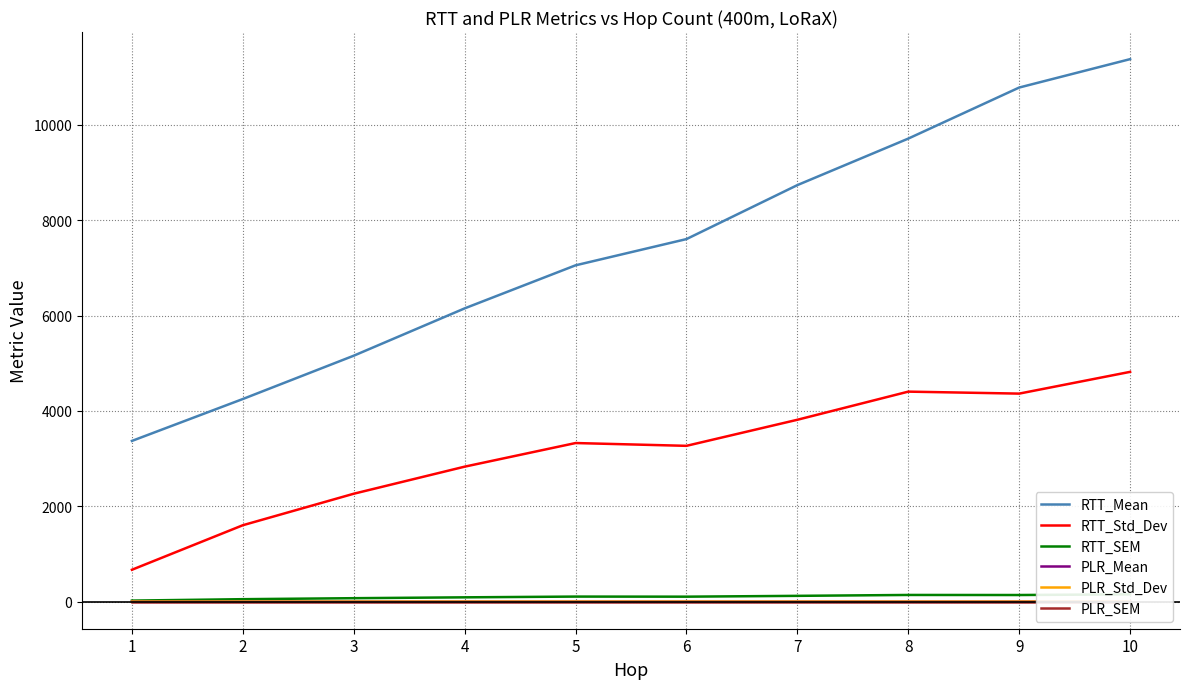

What value does the RTT_SEM series have at 3?

71.6